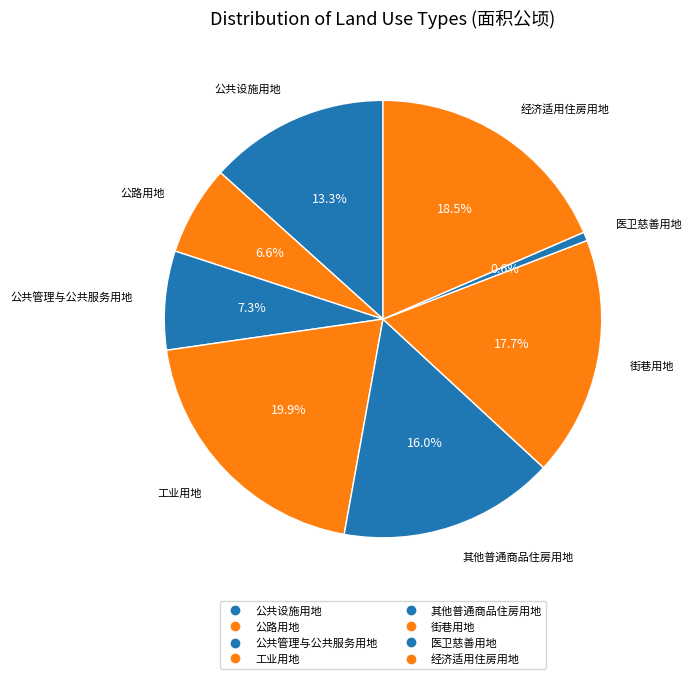

How many slices are in this pie chart?

8